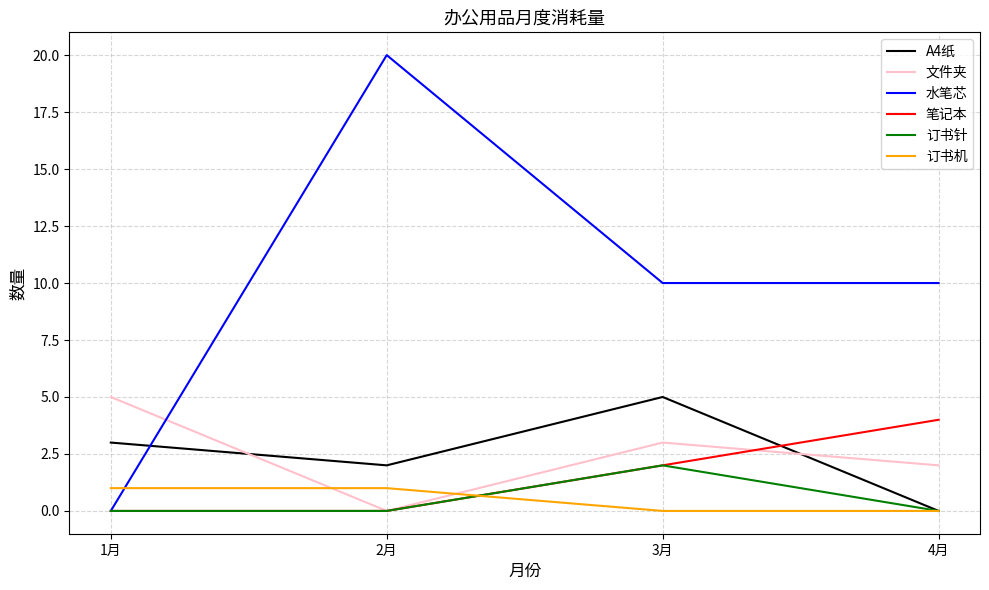

Which series has the widest spread of values?

水笔芯